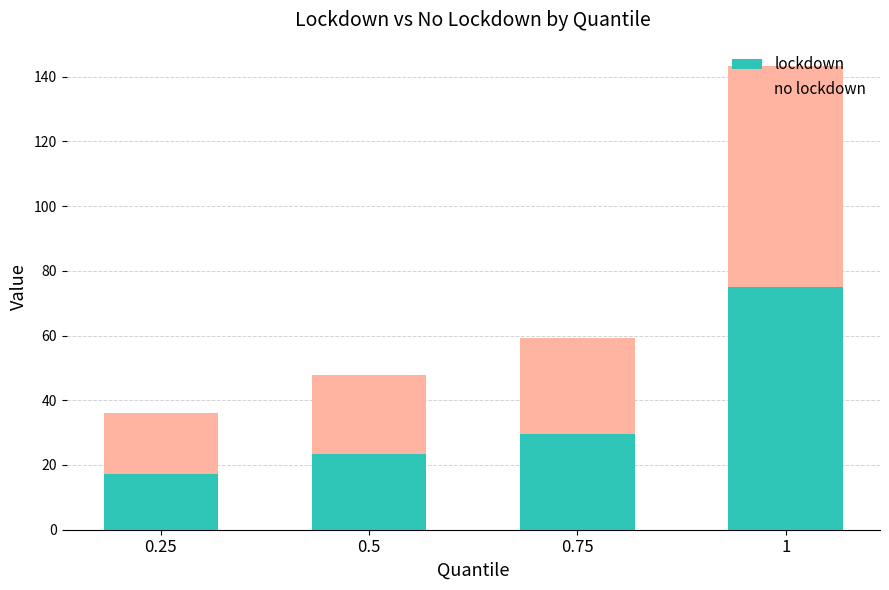

What is the difference between the maximum and minimum values in the lockdown series?

57.7